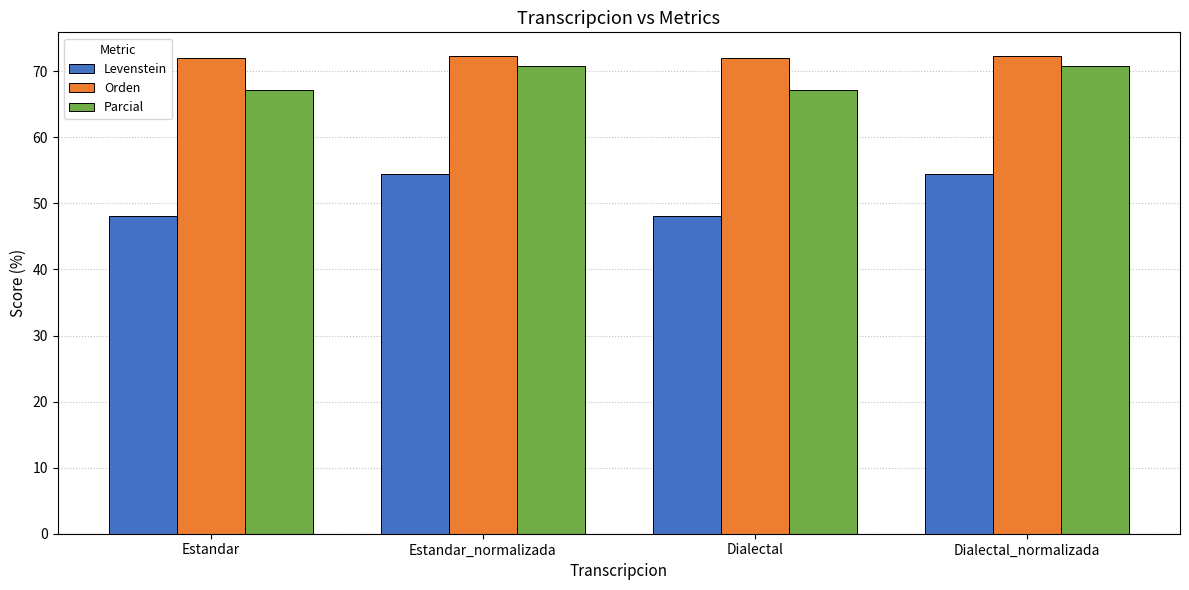

Is it true that Levenstein equals 79.5 at Dialectal?

False